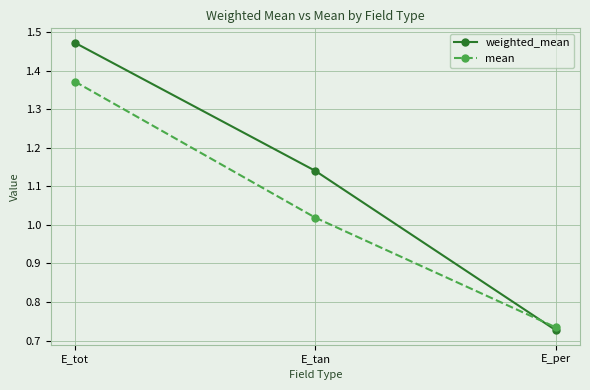

What position from the left is E_per?

3